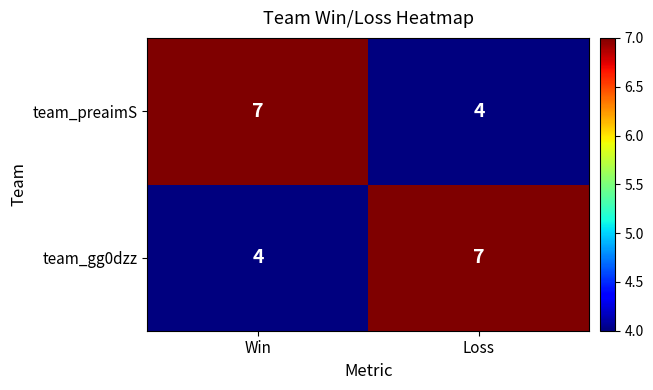

What is the total value across all series at Win?

11